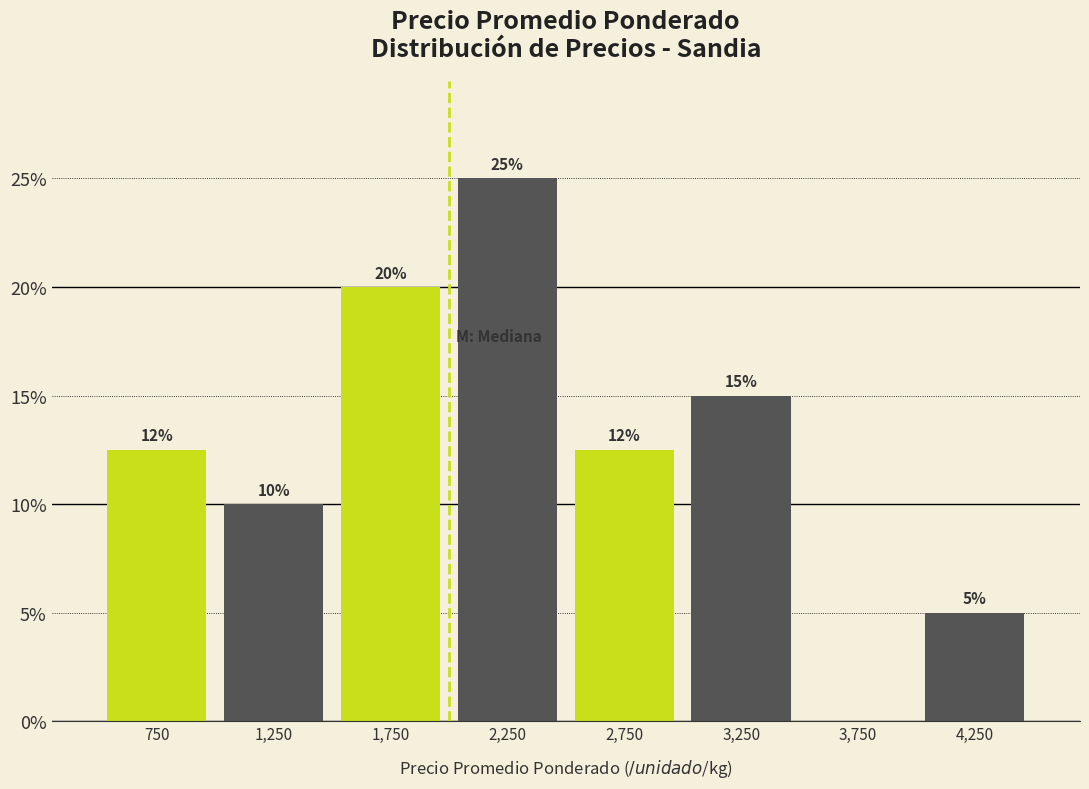

Over which range of the x-axis is the bar tallest?

2000 to 2500